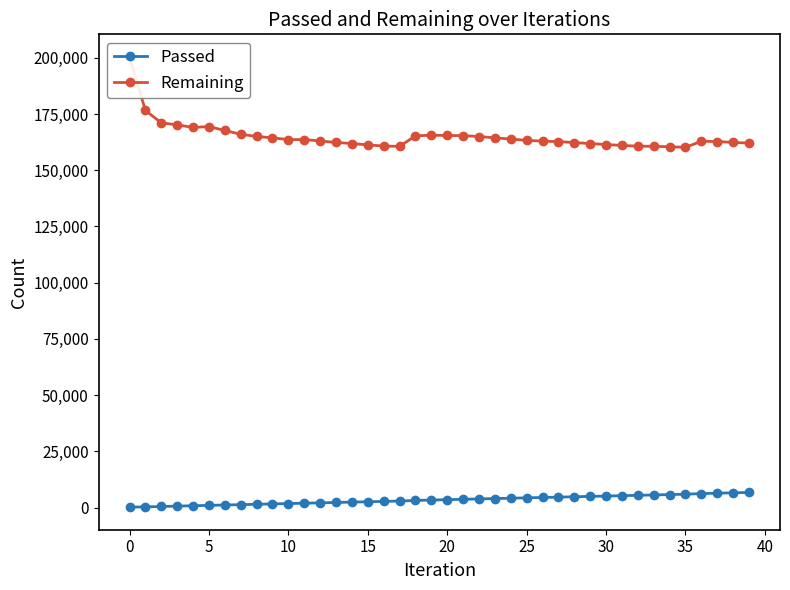

What is the maximum value for Passed?

6752